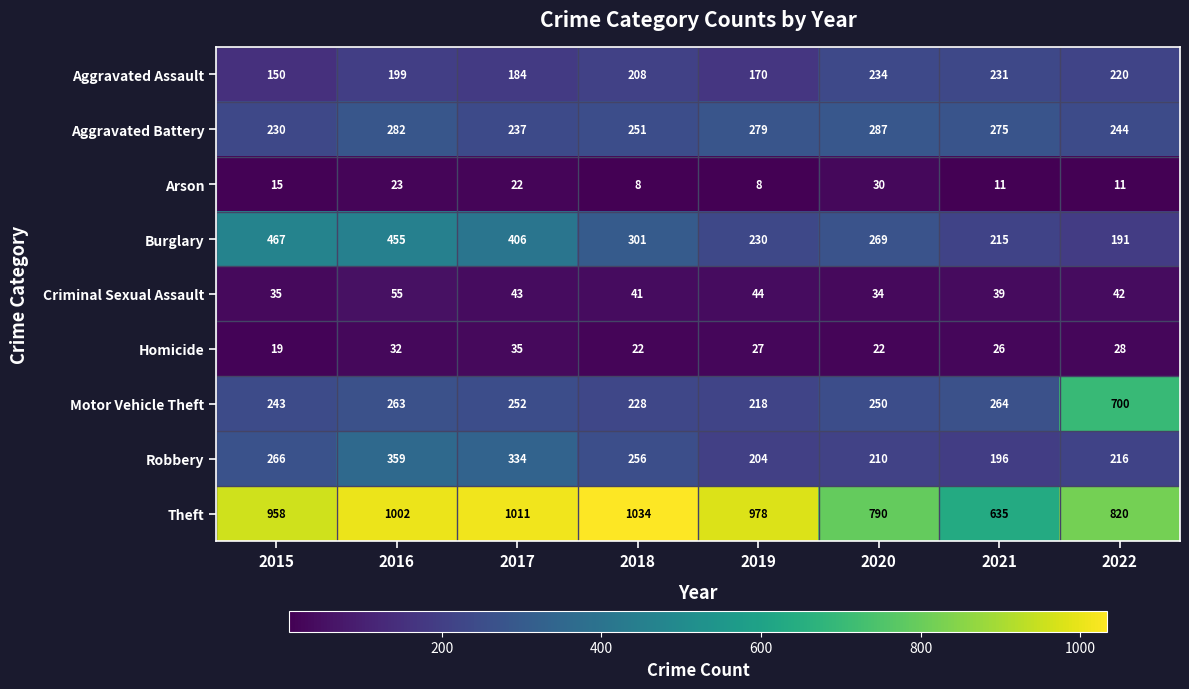

List the series in order of their peak value, highest first.

Theft, Motor Vehicle Theft, Burglary, Robbery, Aggravated Battery, Aggravated Assault, Criminal Sexual Assault, Homicide, Arson